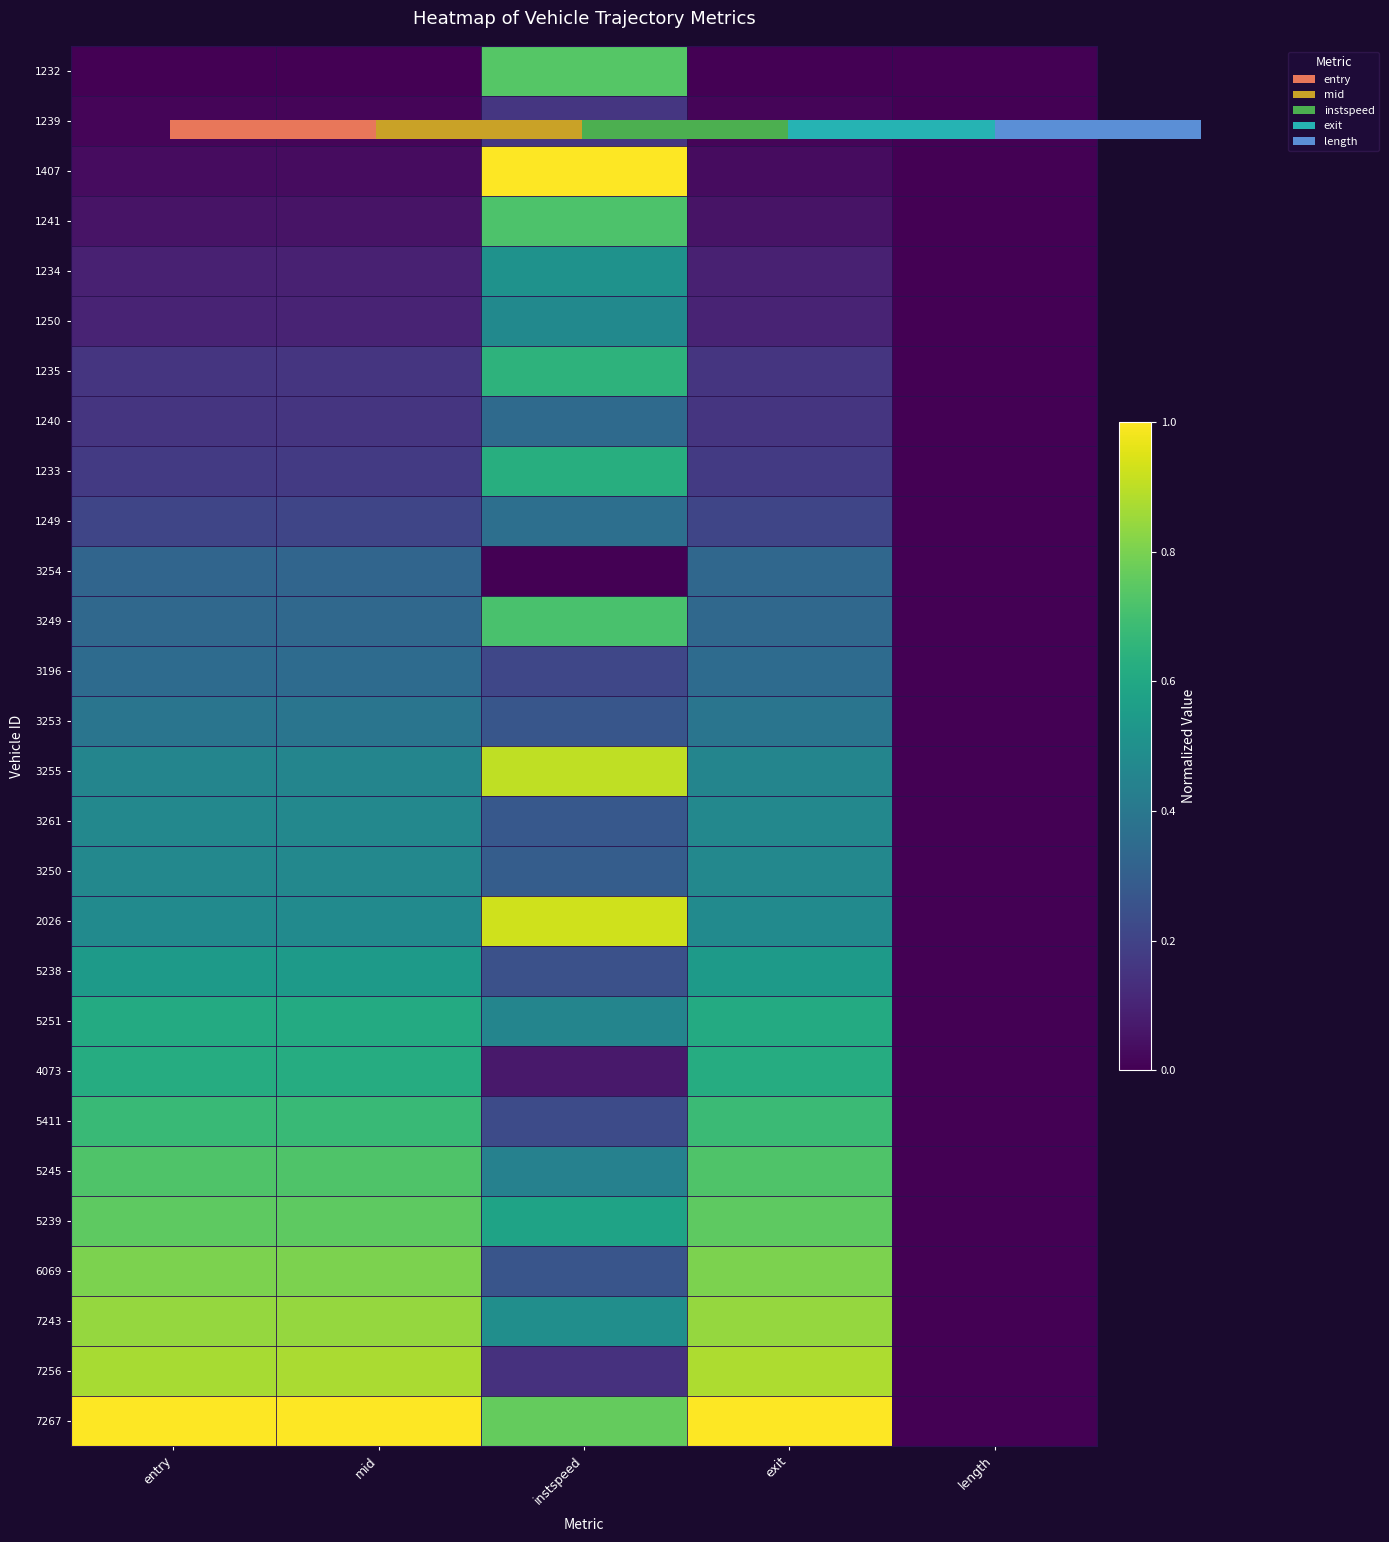

How many values in the 3254 series exceed 0?

3